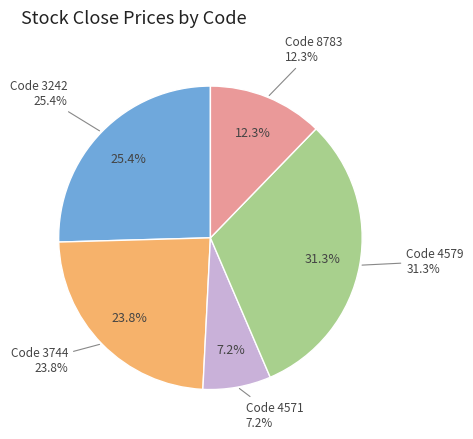

Combined, do 4571 and 3744 account for over 50%?

No